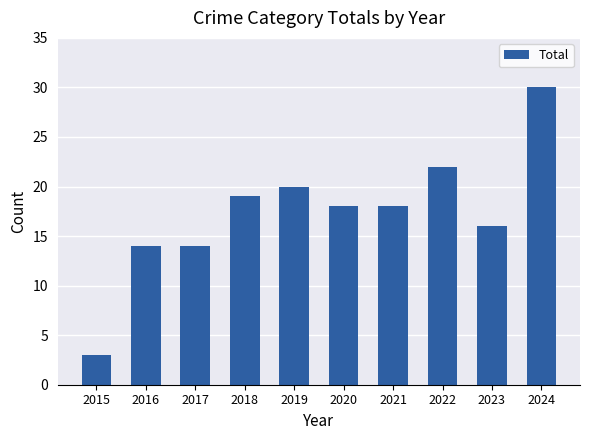

What is the greatest value displayed?

30